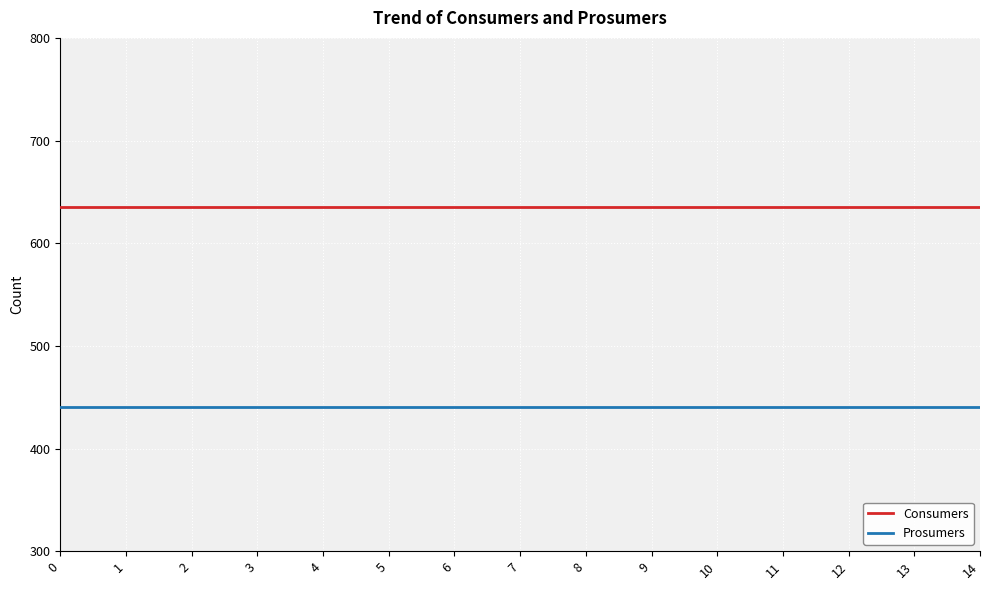

Reading right to left, list all the values displayed in this chart.

Consumers: 14=635	13=635	12=635	11=635	10=635	9=635	8=635	7=635	6=635	5=635	4=635	3=635	2=635	1=635	0=635
Prosumers: 14=440	13=440	12=440	11=440	10=440	9=440	8=440	7=440	6=440	5=440	4=440	3=440	2=440	1=440	0=440